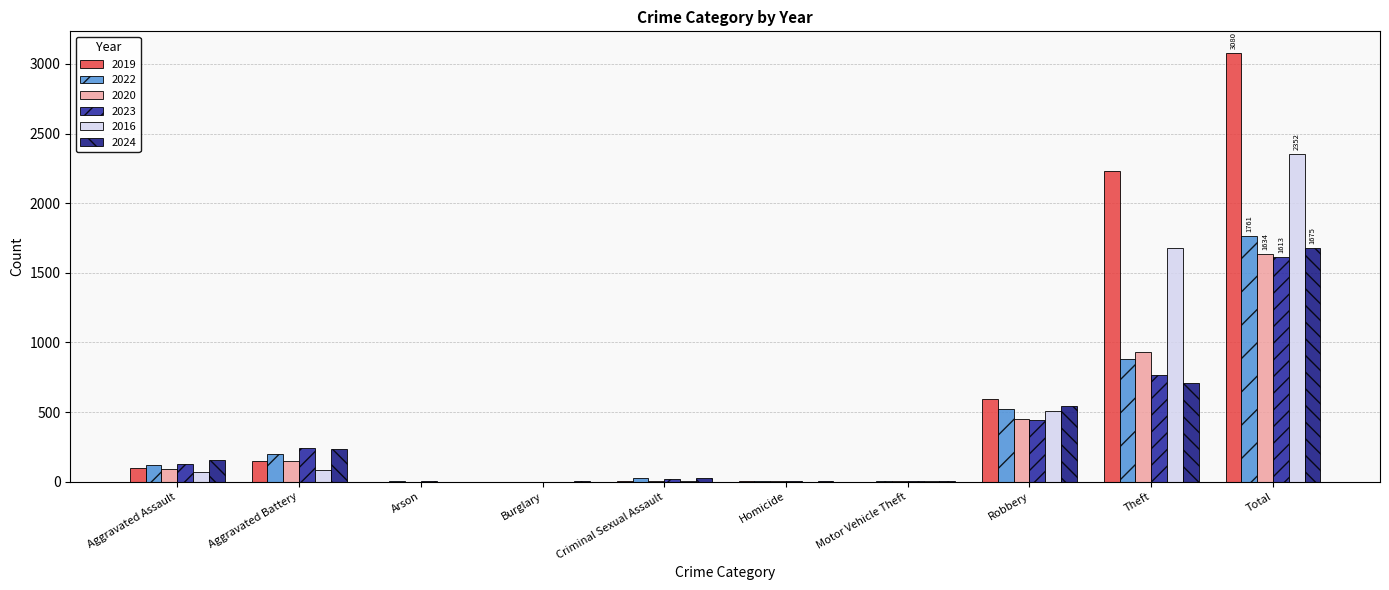

Where does the 2016 series first go above 71?

Aggravated Battery